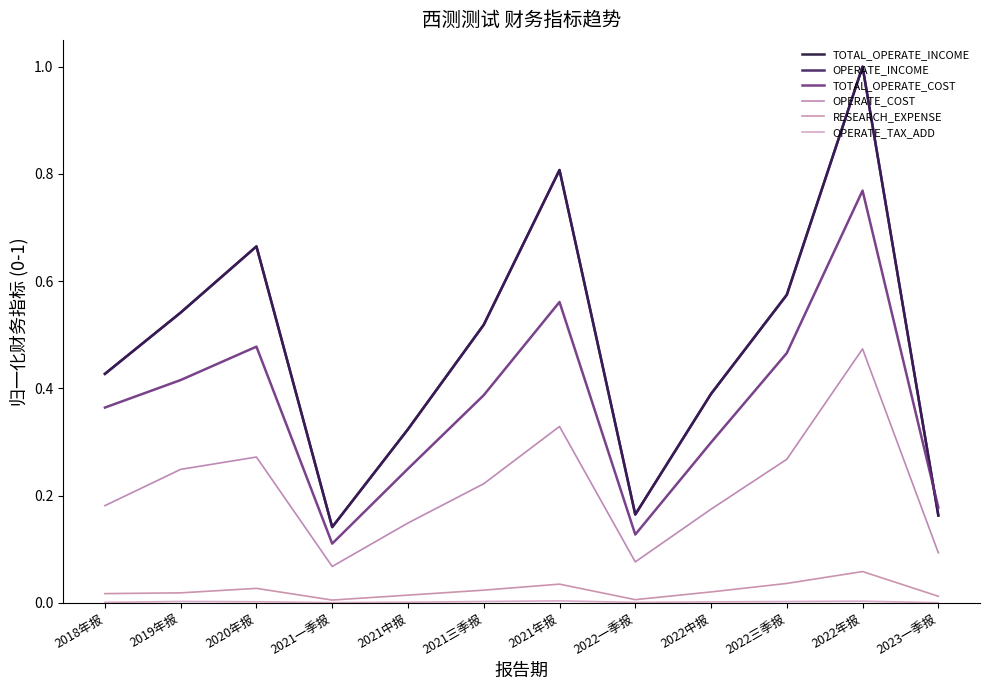

Reading left to right, extract all data points from this chart.

TOTAL_OPERATE_INCOME: 2018年报=0.4	2019年报=0.5	2020年报=0.7	2021一季报=0.1	2021中报=0.3	2021三季报=0.5	2021年报=0.8	2022一季报=0.2	2022中报=0.4	2022三季报=0.6	2022年报=1.0	2023一季报=0.2
OPERATE_INCOME: 2018年报=0.4	2019年报=0.5	2020年报=0.7	2021一季报=0.1	2021中报=0.3	2021三季报=0.5	2021年报=0.8	2022一季报=0.2	2022中报=0.4	2022三季报=0.6	2022年报=1.0	2023一季报=0.2
TOTAL_OPERATE_COST: 2018年报=0.4	2019年报=0.4	2020年报=0.5	2021一季报=0.1	2021中报=0.2	2021三季报=0.4	2021年报=0.6	2022一季报=0.1	2022中报=0.3	2022三季报=0.5	2022年报=0.8	2023一季报=0.2
OPERATE_COST: 2018年报=0.2	2019年报=0.2	2020年报=0.3	2021一季报=0.1	2021中报=0.1	2021三季报=0.2	2021年报=0.3	2022一季报=0.1	2022中报=0.2	2022三季报=0.3	2022年报=0.5	2023一季报=0.1
RESEARCH_EXPENSE: 2018年报=0.0	2019年报=0.0	2020年报=0.0	2021一季报=0.0	2021中报=0.0	2021三季报=0.0	2021年报=0.0	2022一季报=0.0	2022中报=0.0	2022三季报=0.0	2022年报=0.1	2023一季报=0.0
OPERATE_TAX_ADD: 2018年报=0.0	2019年报=0.0	2020年报=0.0	2021一季报=0.0	2021中报=0.0	2021三季报=0.0	2021年报=0.0	2022一季报=0.0	2022中报=0.0	2022三季报=0.0	2022年报=0.0	2023一季报=0.0